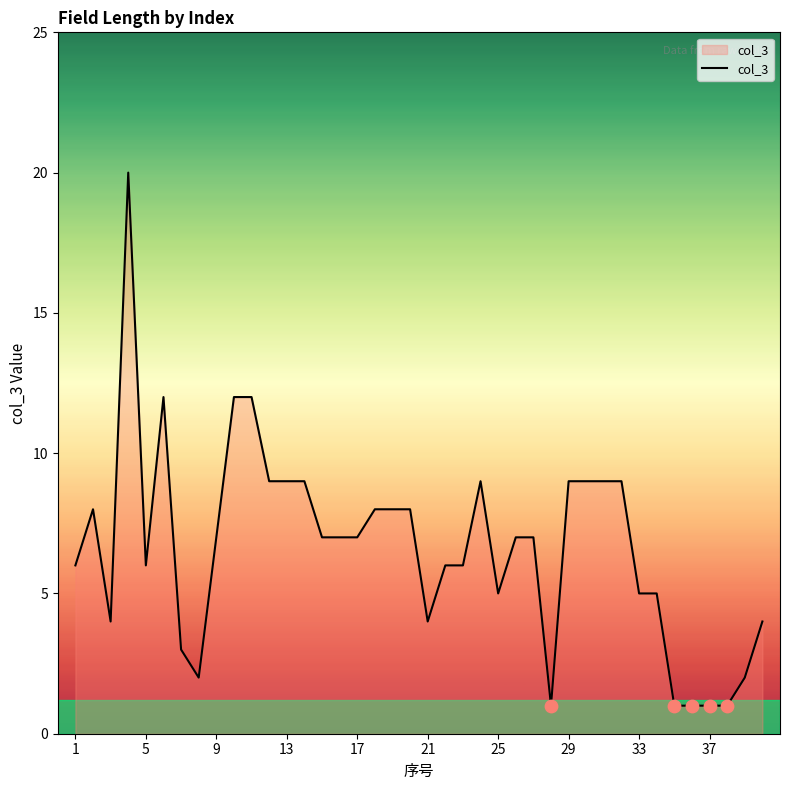

What is the difference between the maximum and minimum values?

19